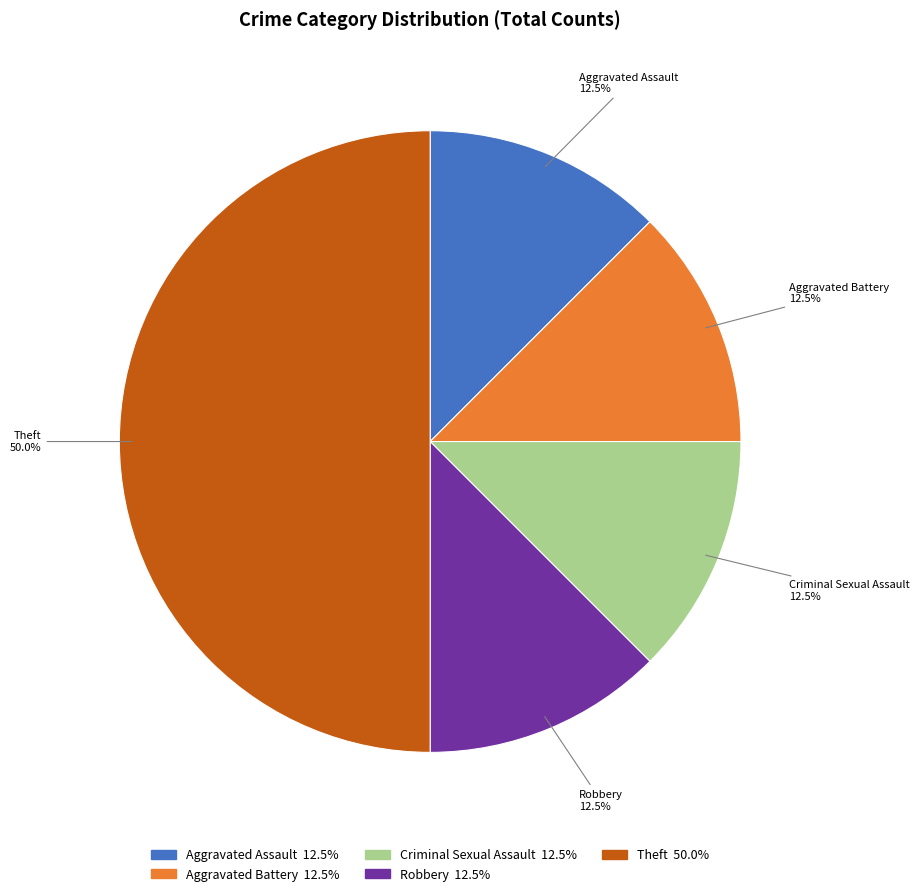

Does Aggravated Assault represent more than half of the total?

No